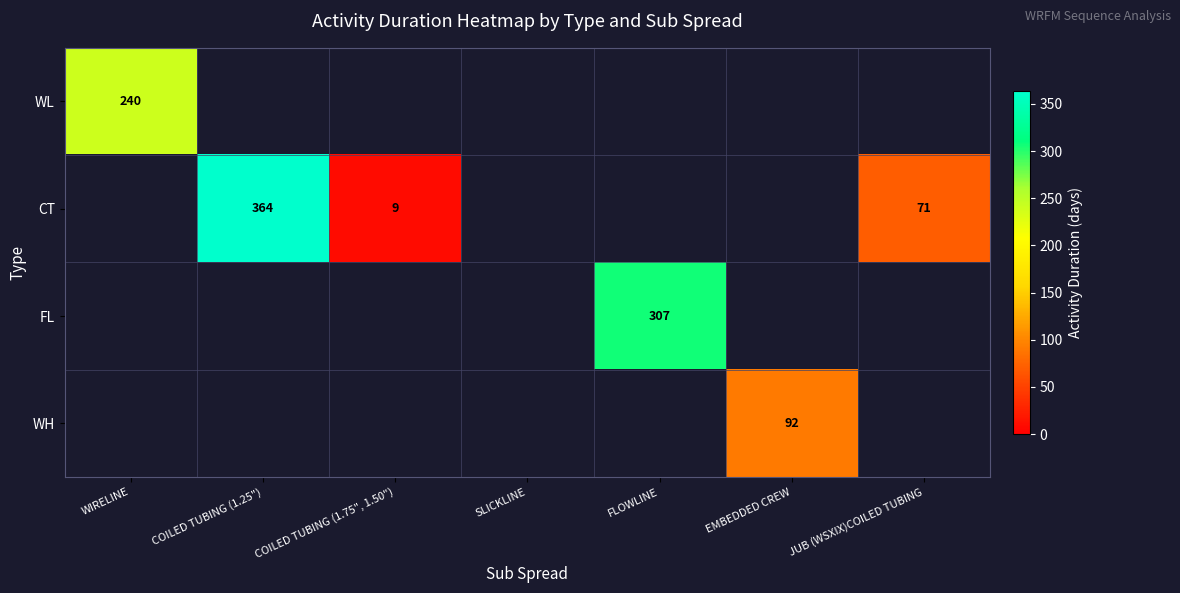

The CT series shows 113 at JUB (WSXIX)COILED TUBING. True or false?

False